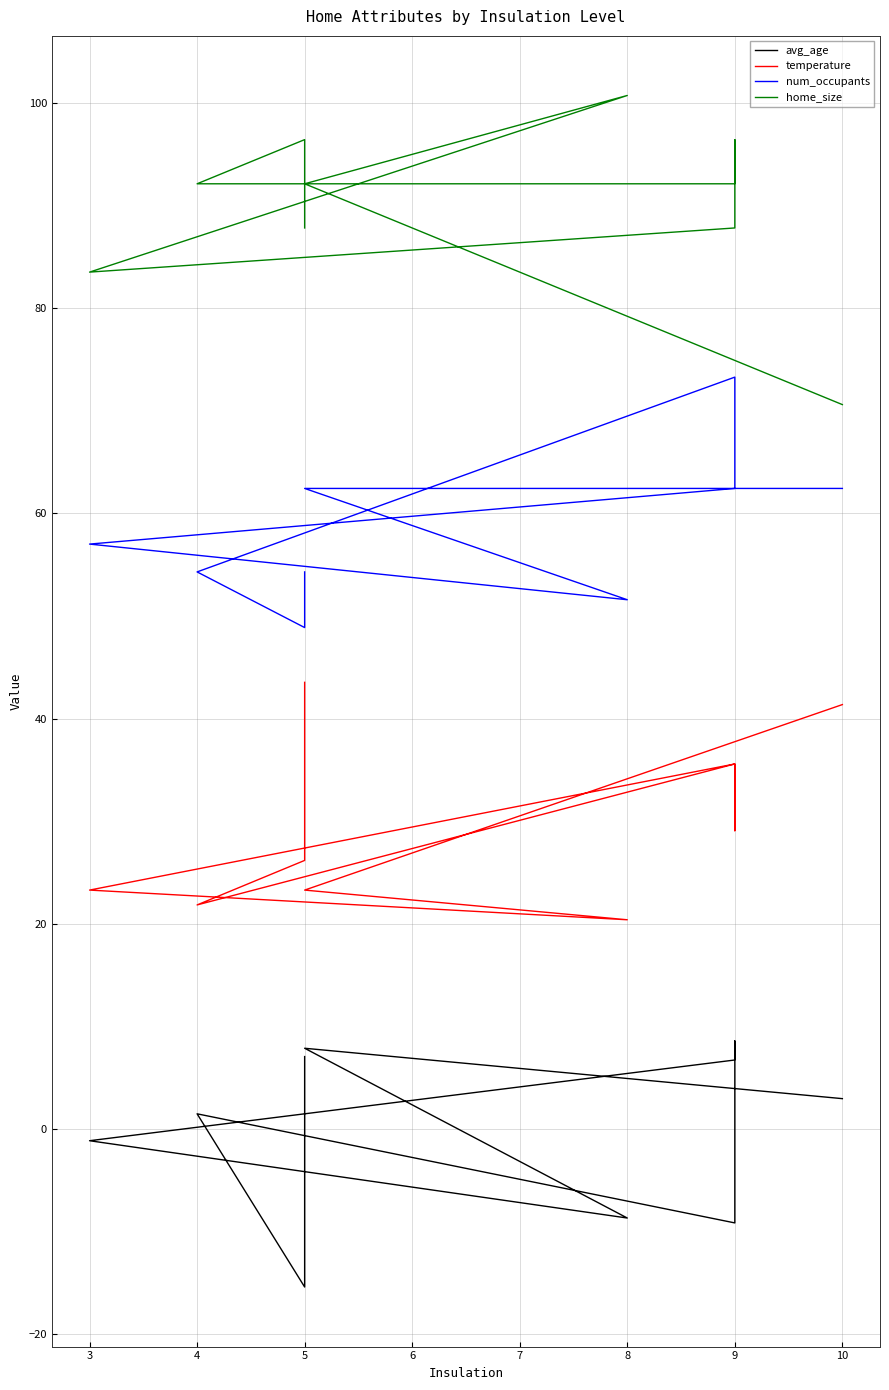

At how many categories does at least one series exceed 93?

3